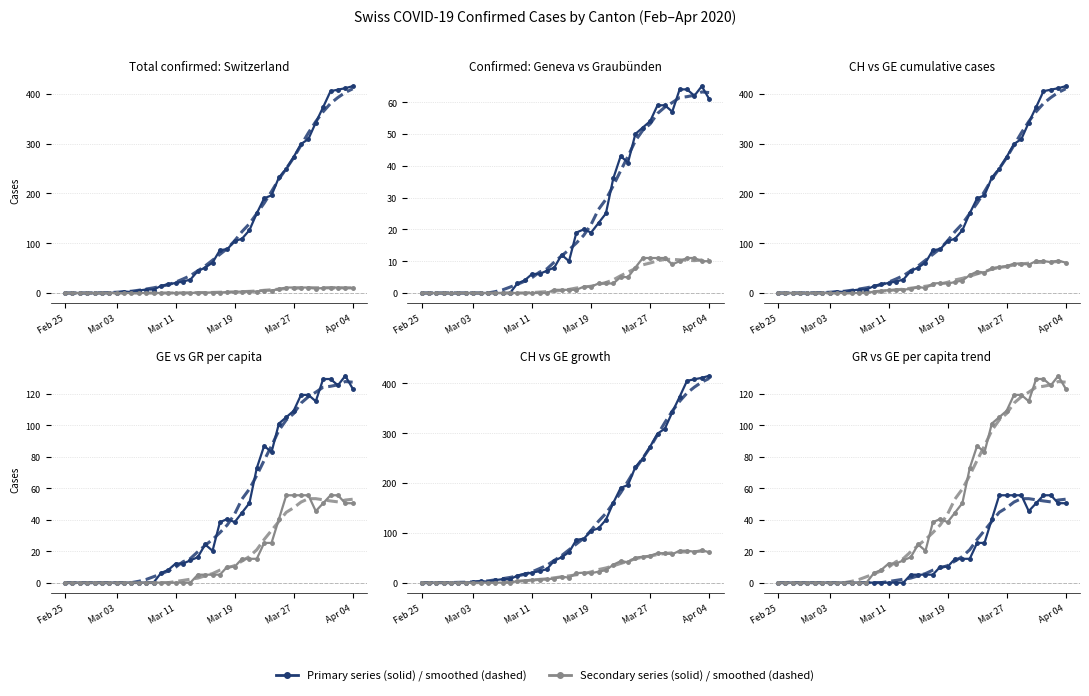

Which has a higher value, 38 or 13?

38